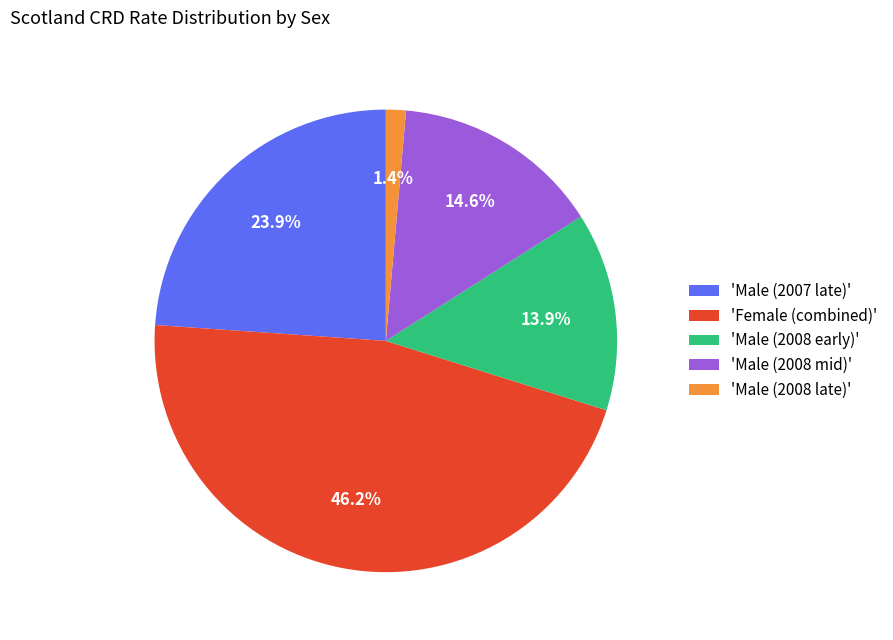

What is the largest slice in the pie chart?

'Female (combined)'